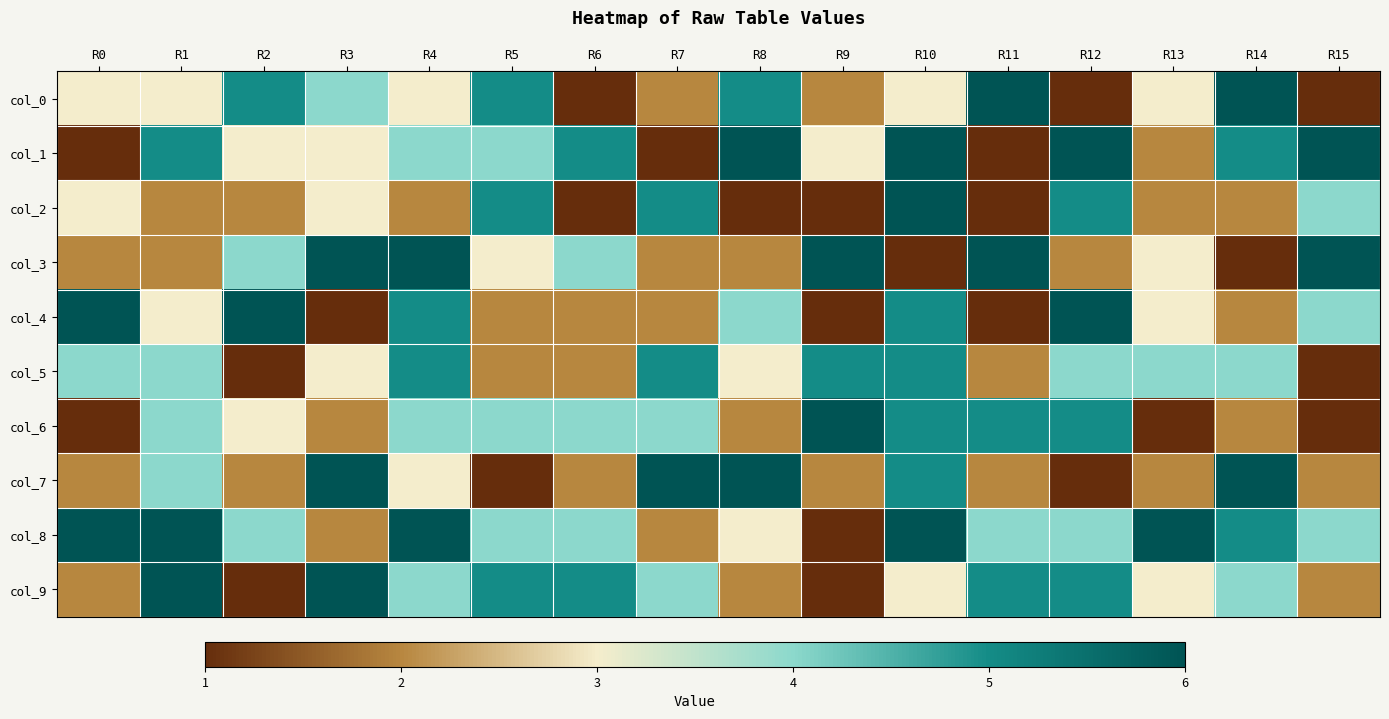

At R15, list the series in order from largest to smallest.

col_1, col_3, col_2, col_4, col_8, col_7, col_9, col_0, col_5, col_6